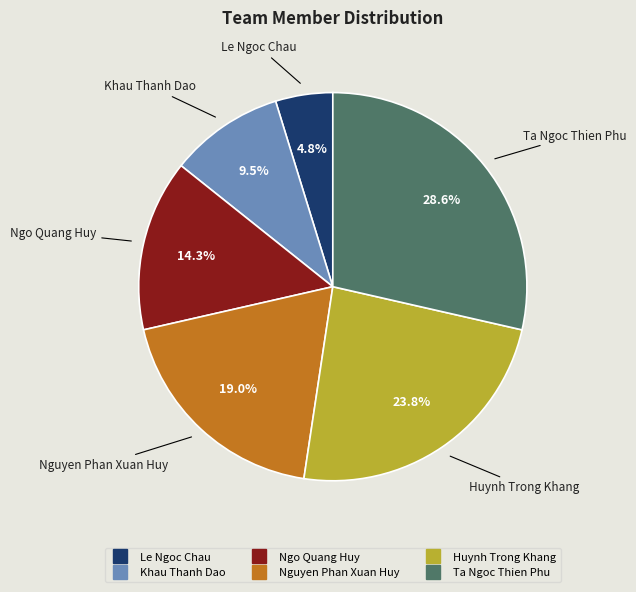

Is Le Ngoc Chau the majority of the pie?

No